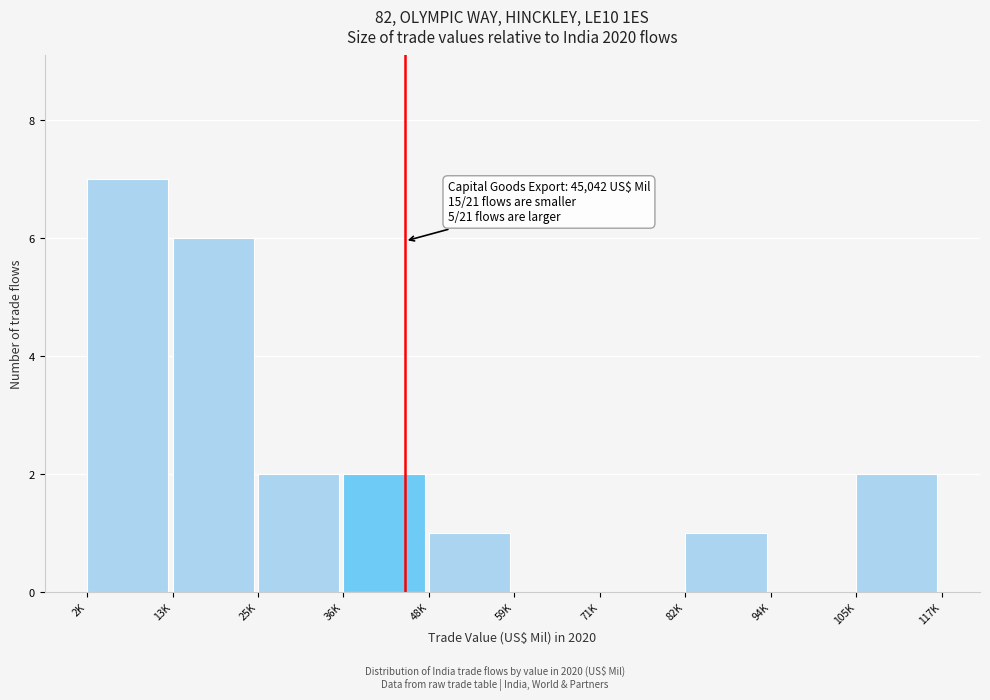

Reading right to left, what are all the values shown in this chart?

105K=2	94K=0	82K=1	71K=0	59K=0	48K=1	36K=2	25K=2	13K=6	2K=7